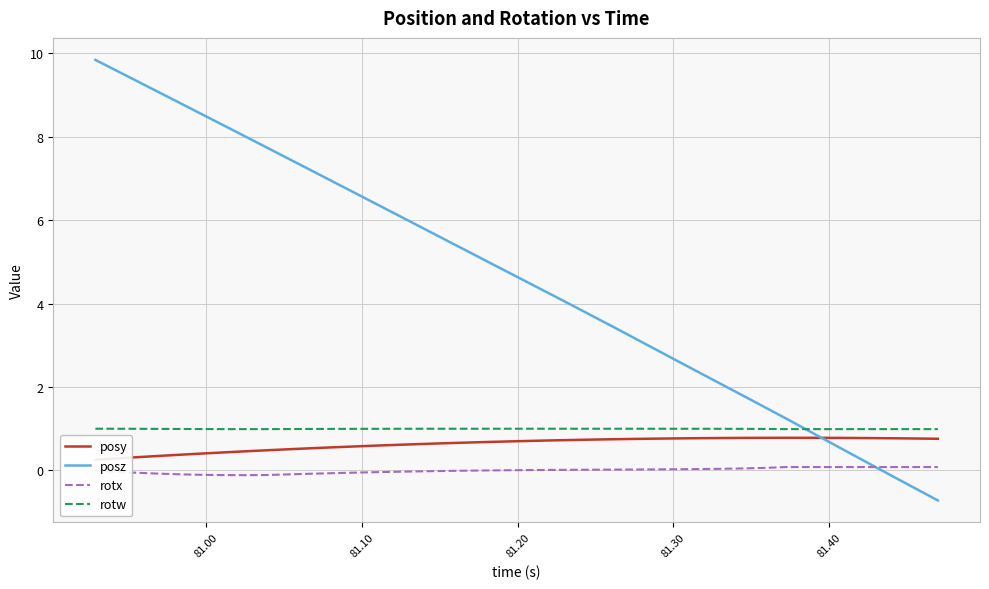

What is the sum of all rotx values?

-0.1